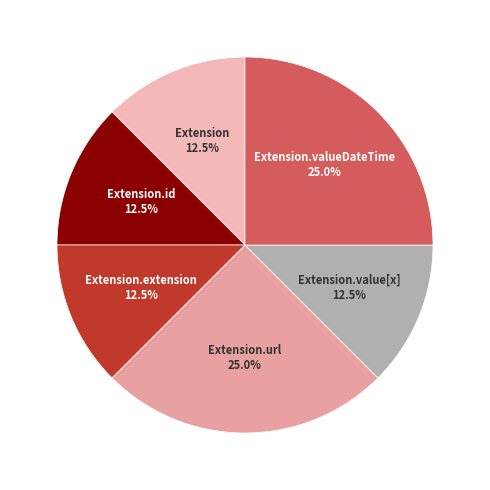

How many slices are in this pie chart?

6